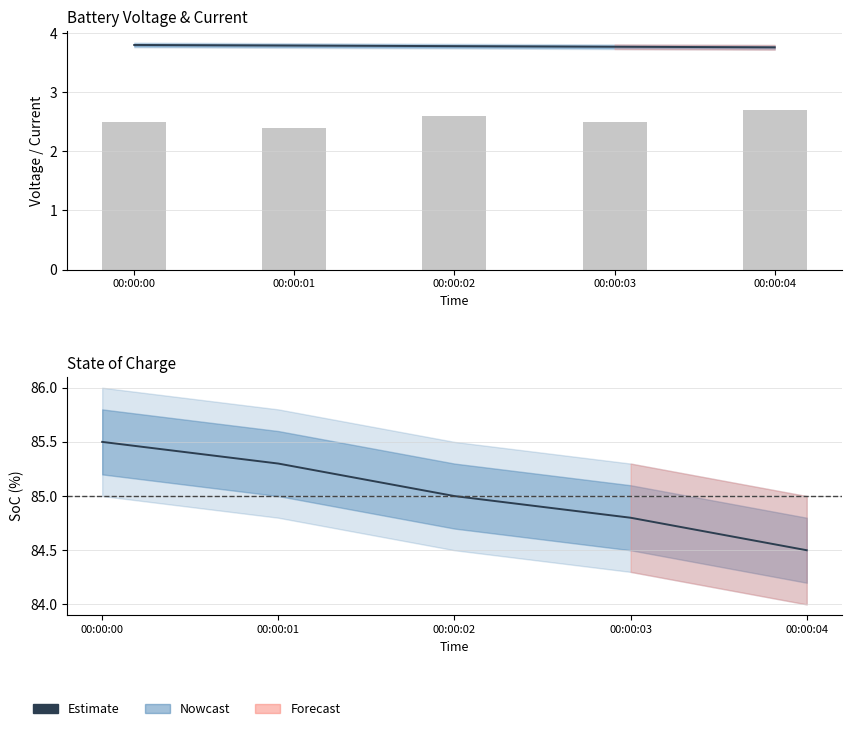

Which series has the largest range (max minus min)?

Estimate